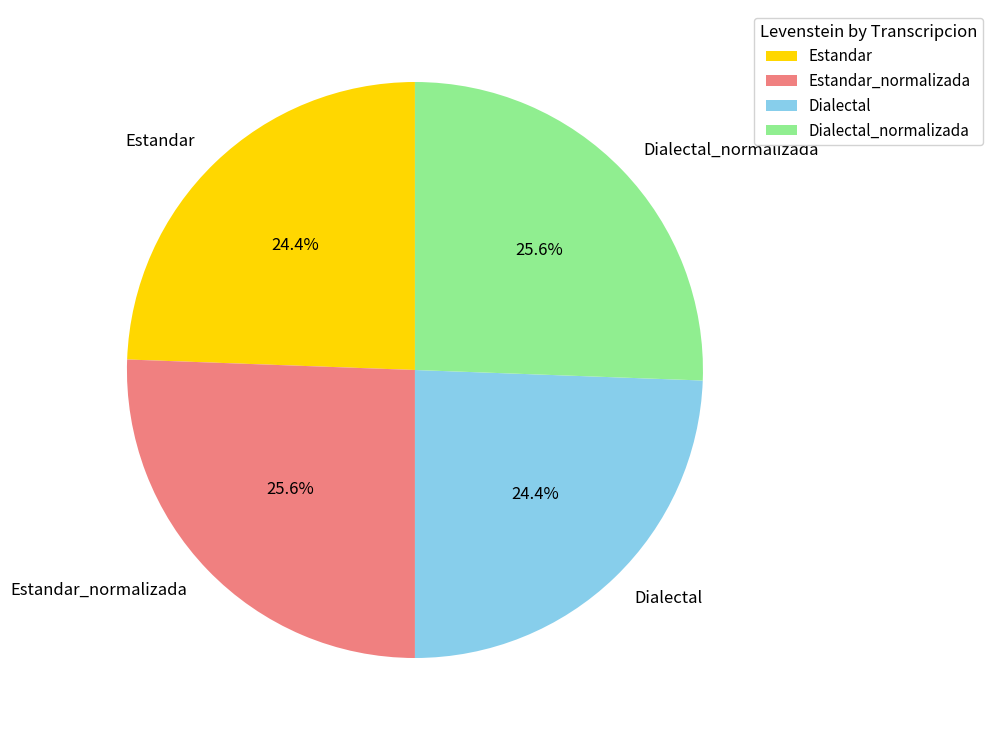

Which has a higher value, Estandar_normalizada or Dialectal?

Estandar_normalizada